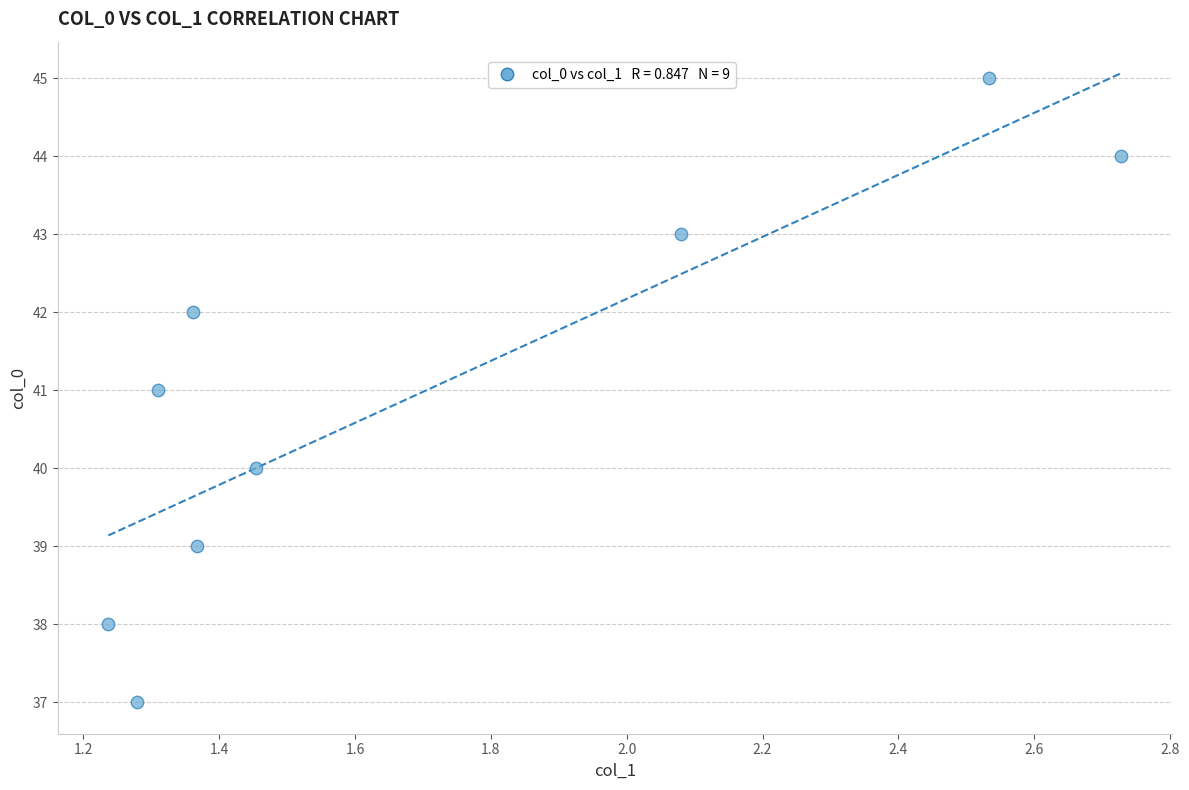

What is the range of Y values (max minus min)?

8